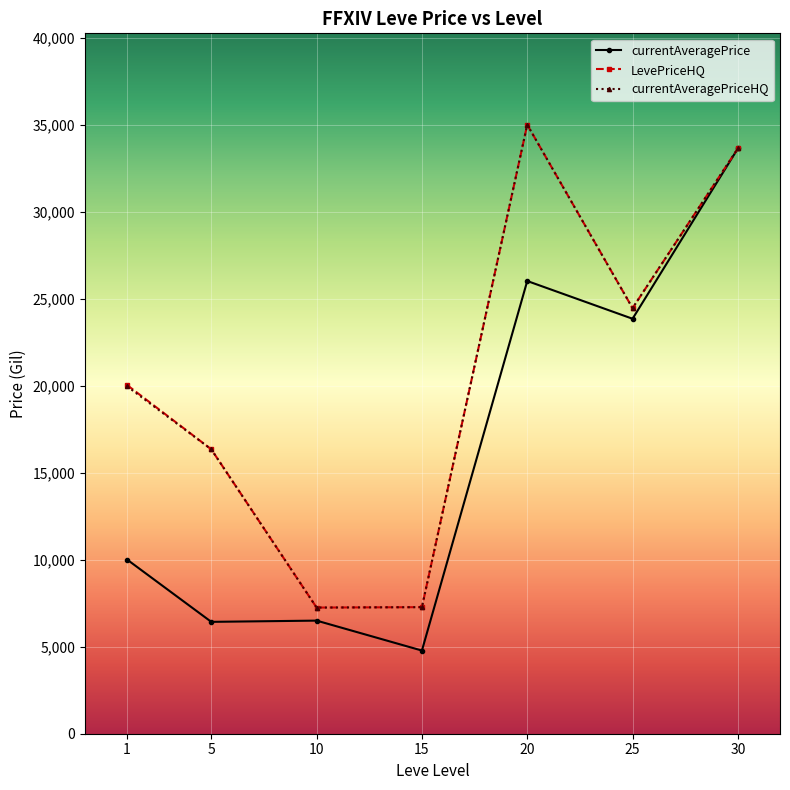

What is the maximum value shown in the chart?

35000.0